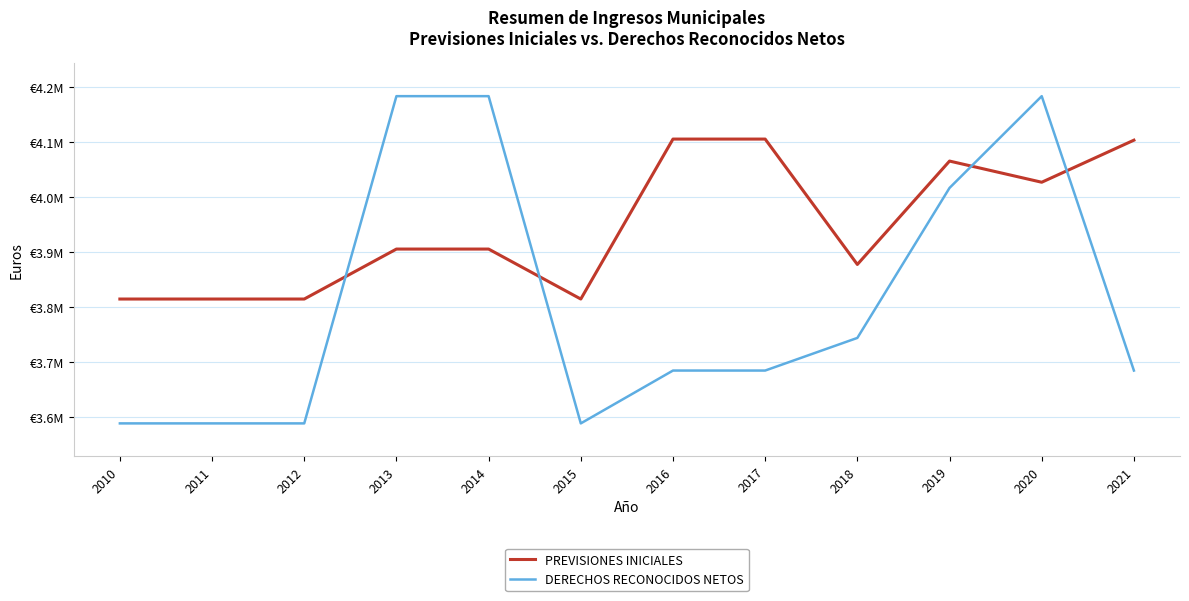

Which series has the largest total across all categories?

PREVISIONES INICIALES